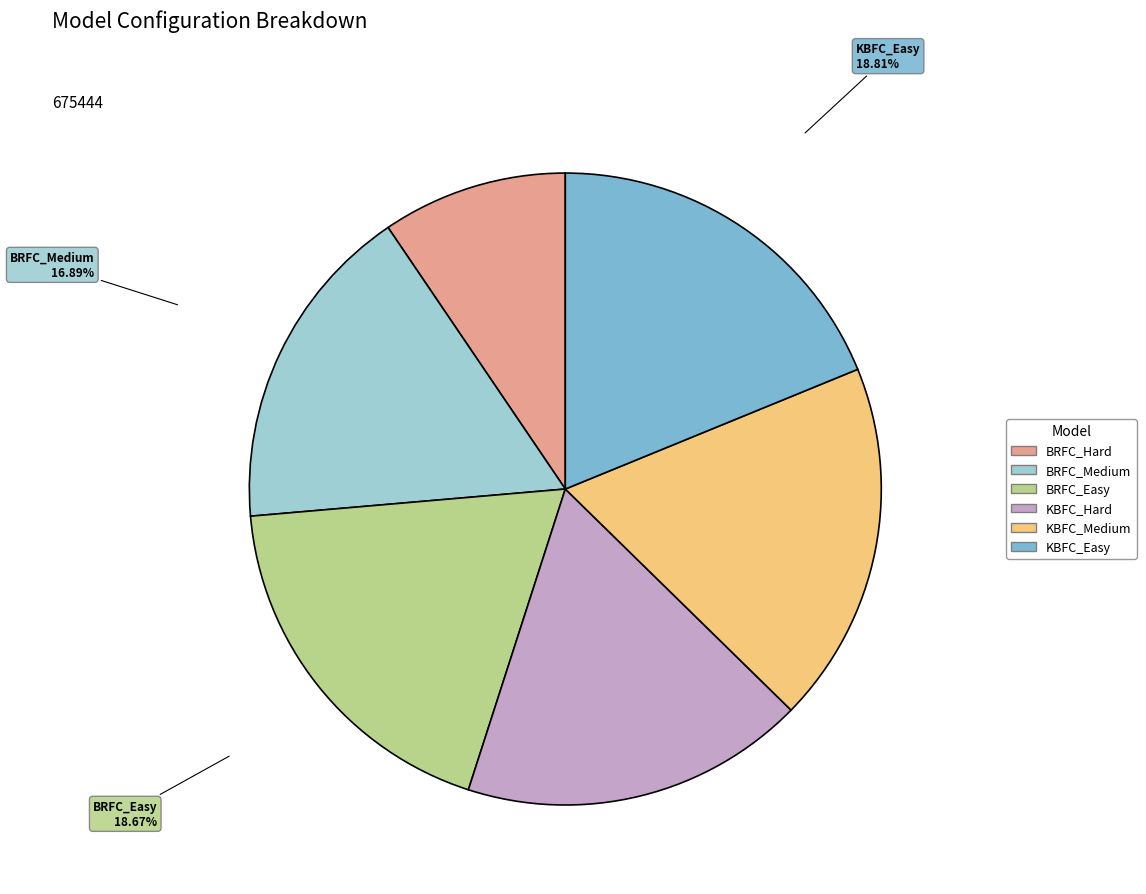

To the nearest percent, what is the difference between the largest and smallest slice percentages?

9%